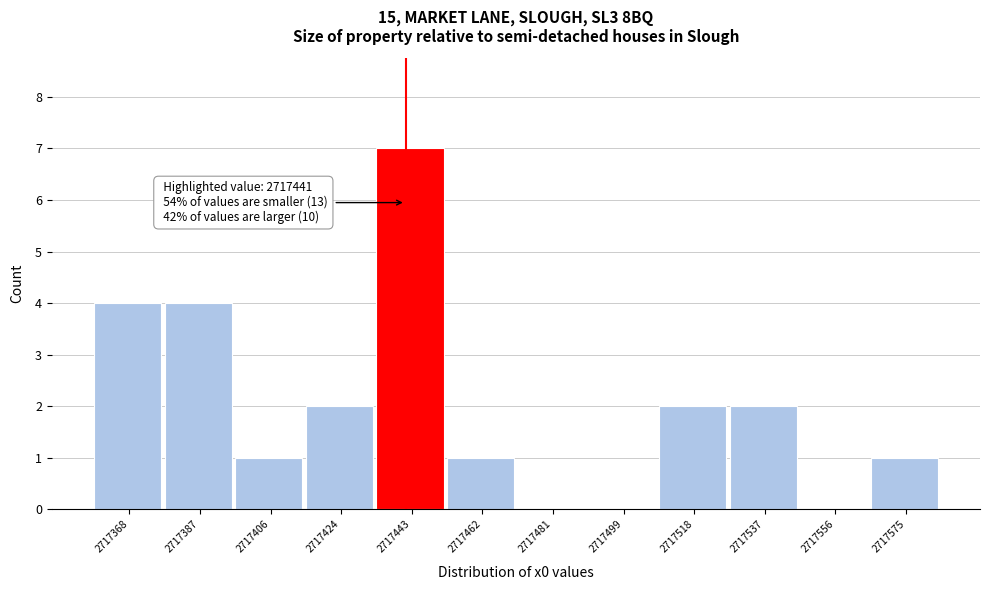

Which range on the x-axis has the tallest bar?

2717434 to 2717452